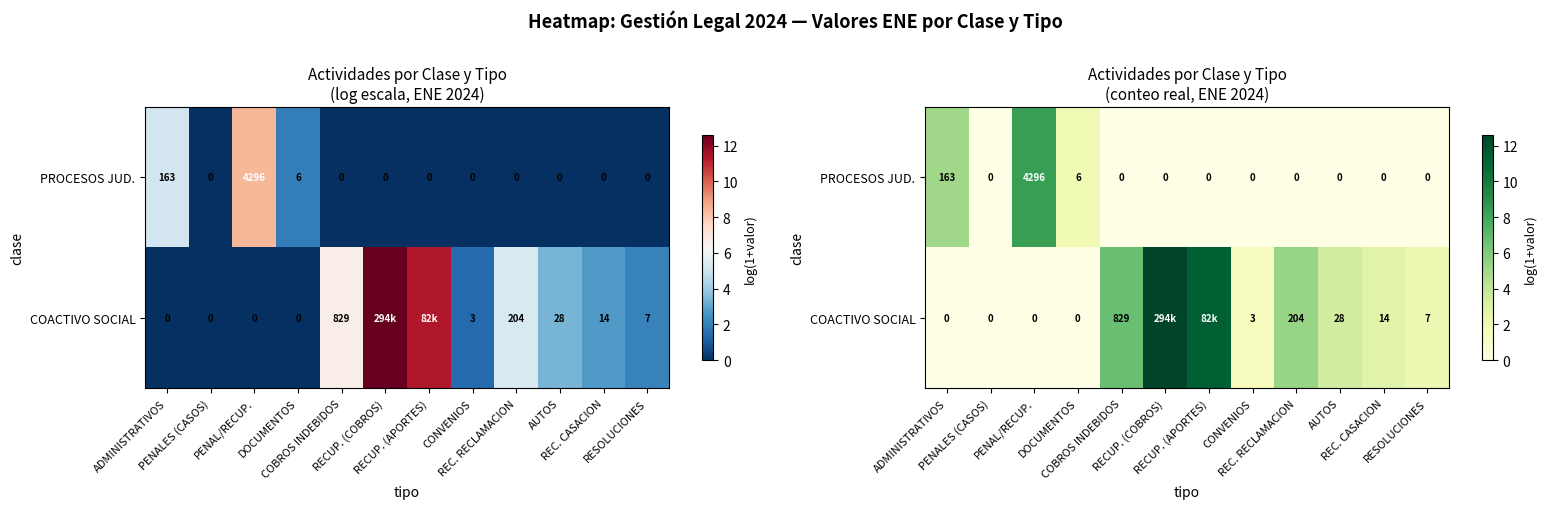

Which series has the largest total across all categories?

COACTIVO SOCIAL